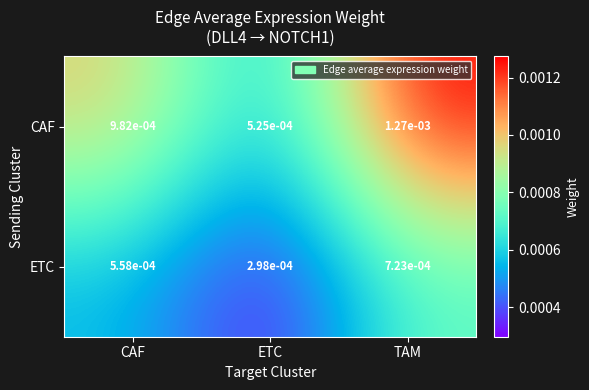

Which series has the widest spread of values?

CAF